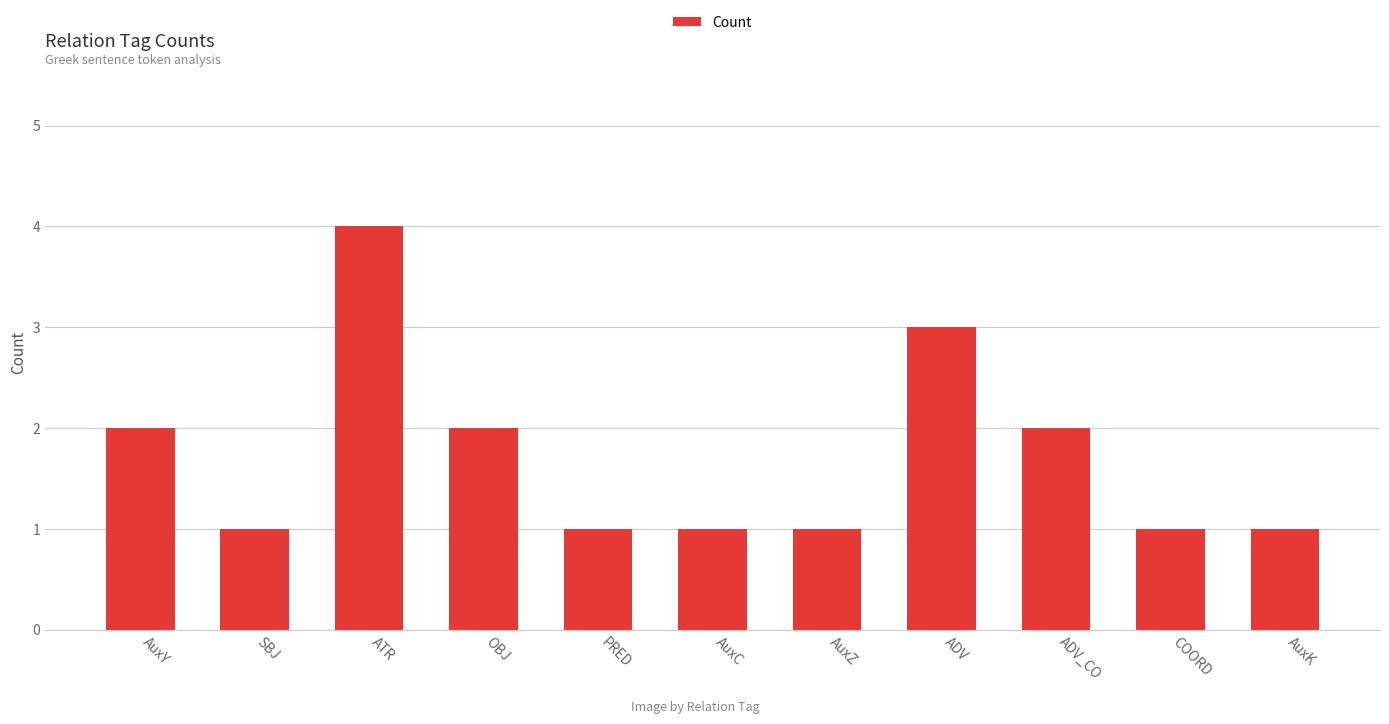

The value at PRED is 0. True or false?

False